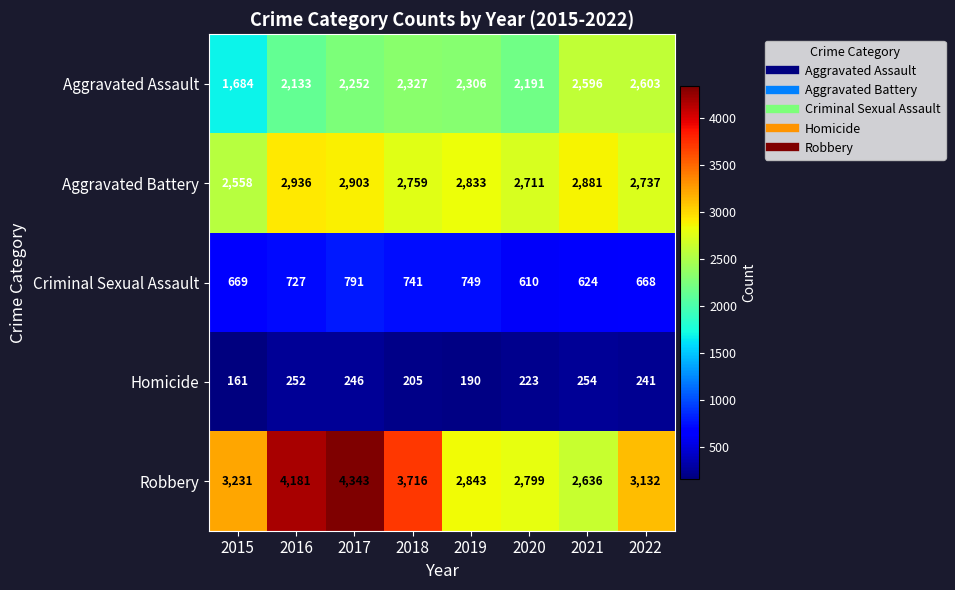

What is the smallest value displayed?

161